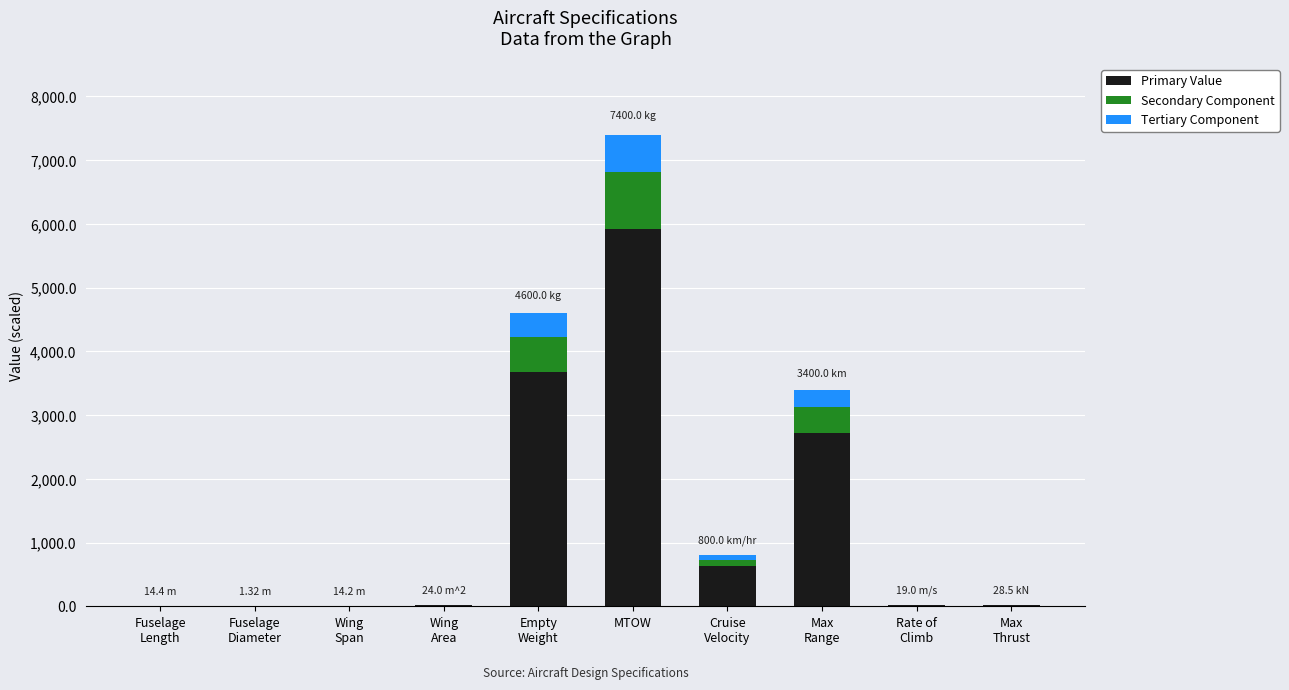

True or false: Primary Value has a value of 1.1 at Fuselage
Diameter.

True